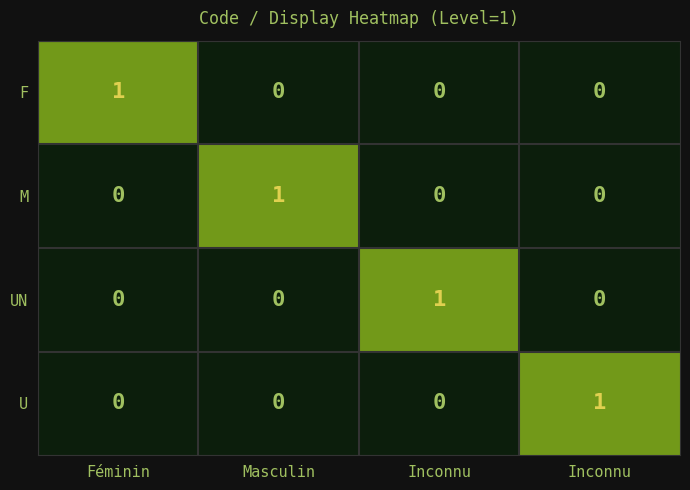

How many categories are shown in the chart?

4